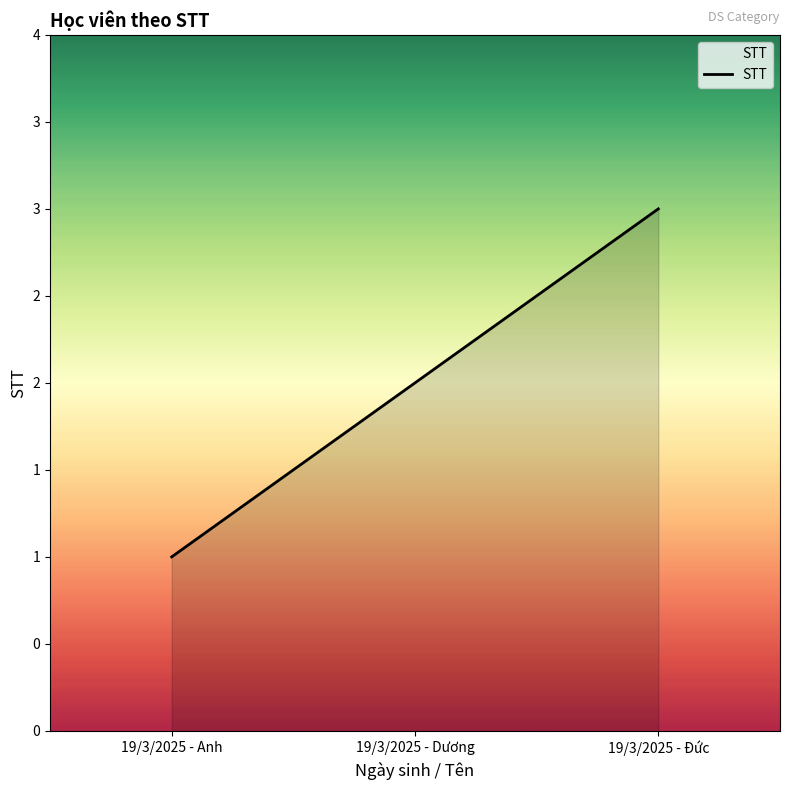

Approximately how many times larger is the value at 19/3/2025 - Anh compared to 19/3/2025 - Đức?

0.3